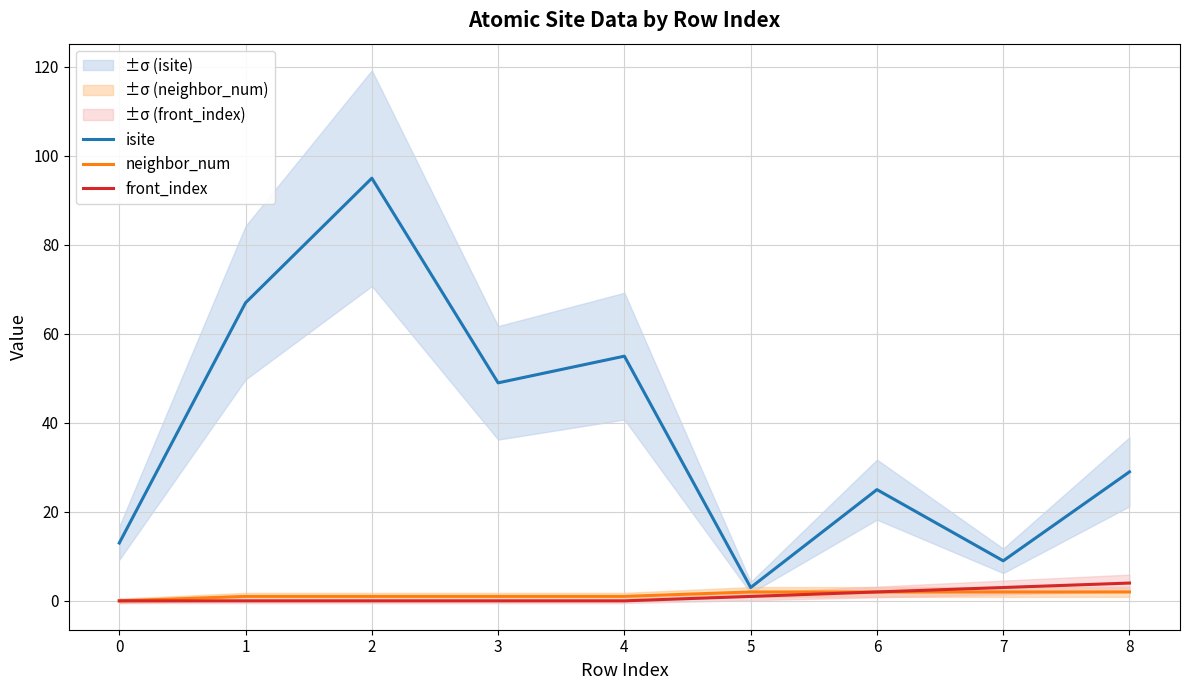

True or false: neighbor_num has a value of 2 at 7.

True